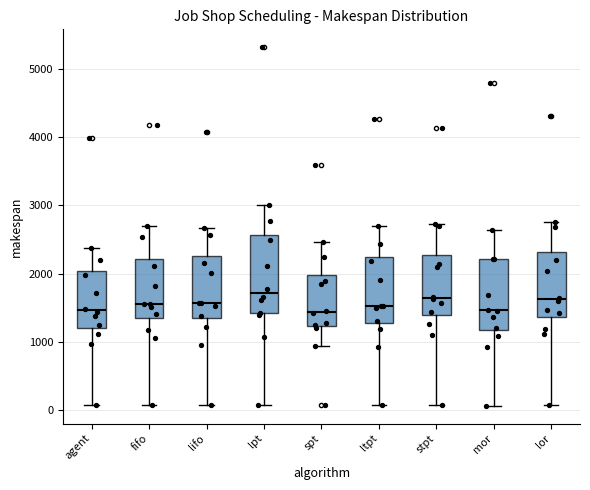

Which box is the tallest, from its lower edge to its upper edge?

lpt